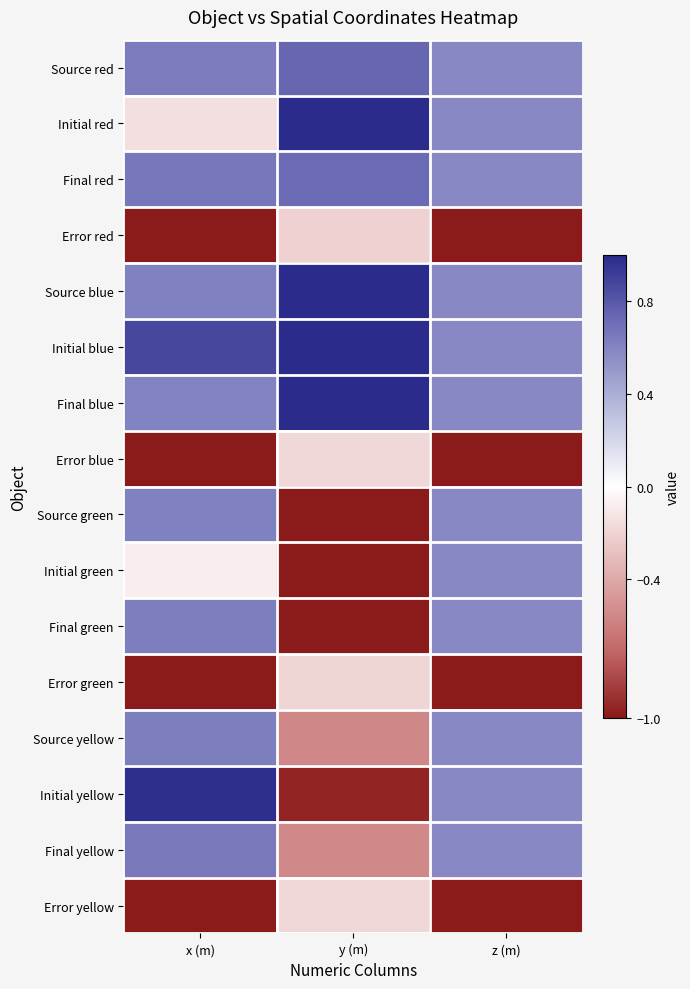

At which category does the chart reach its peak across all series?

y (m)